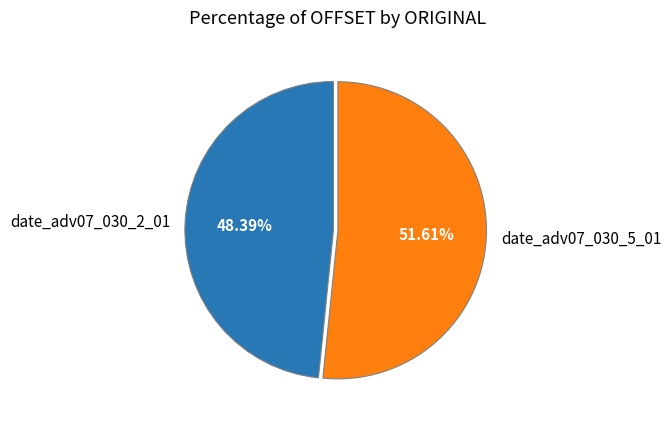

Which slice is the smallest?

date_adv07_030_2_01